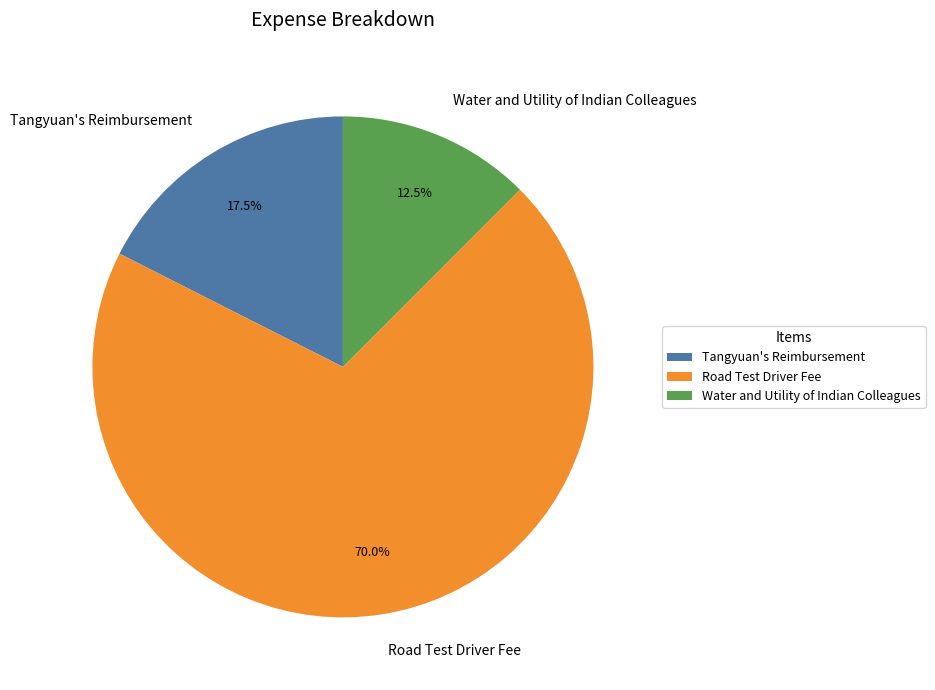

Which category accounts for the majority?

Road Test Driver Fee